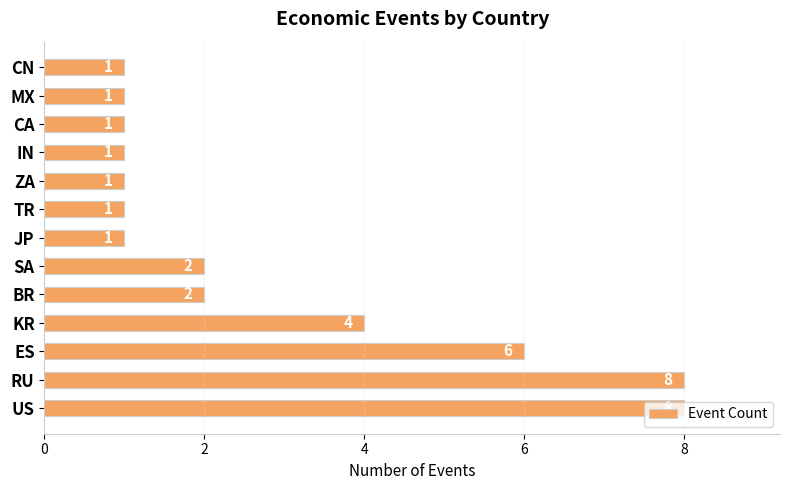

How many categories are shown in the chart?

13